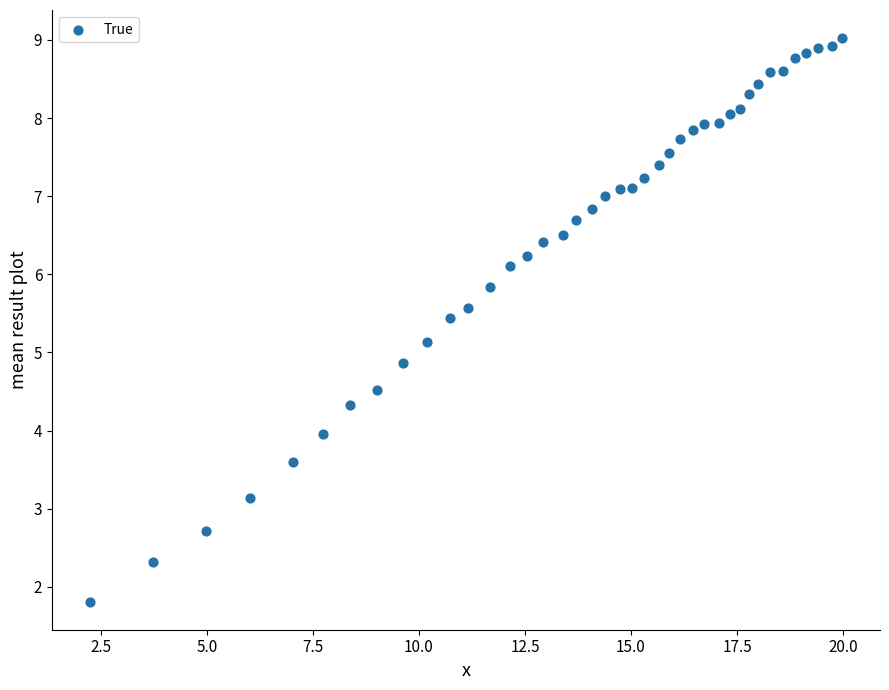

What is the range of X values (max minus min)?

17.7